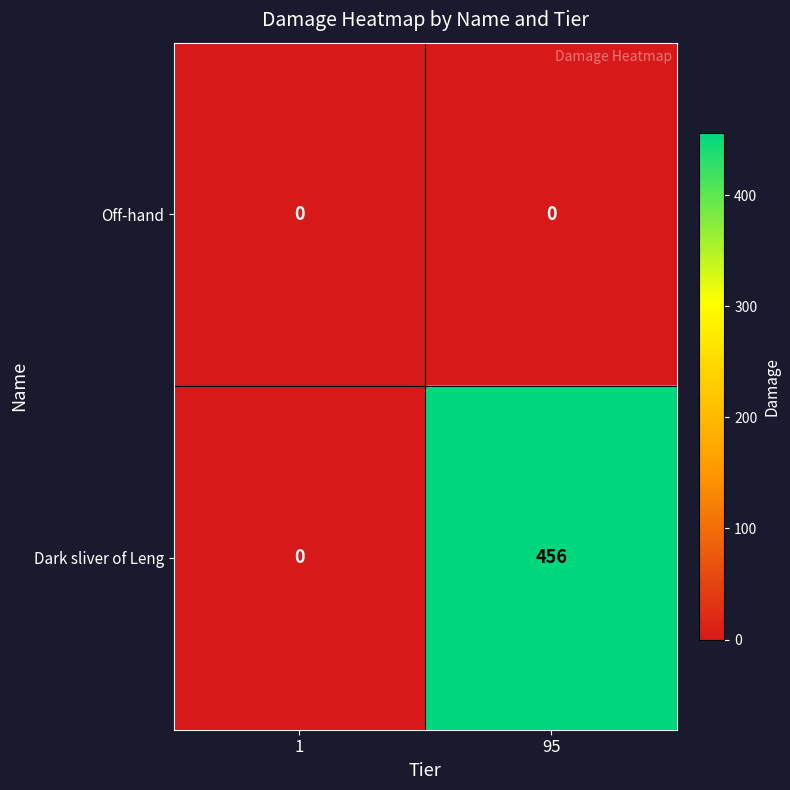

The Dark sliver of Leng series shows 0 at 1. True or false?

True